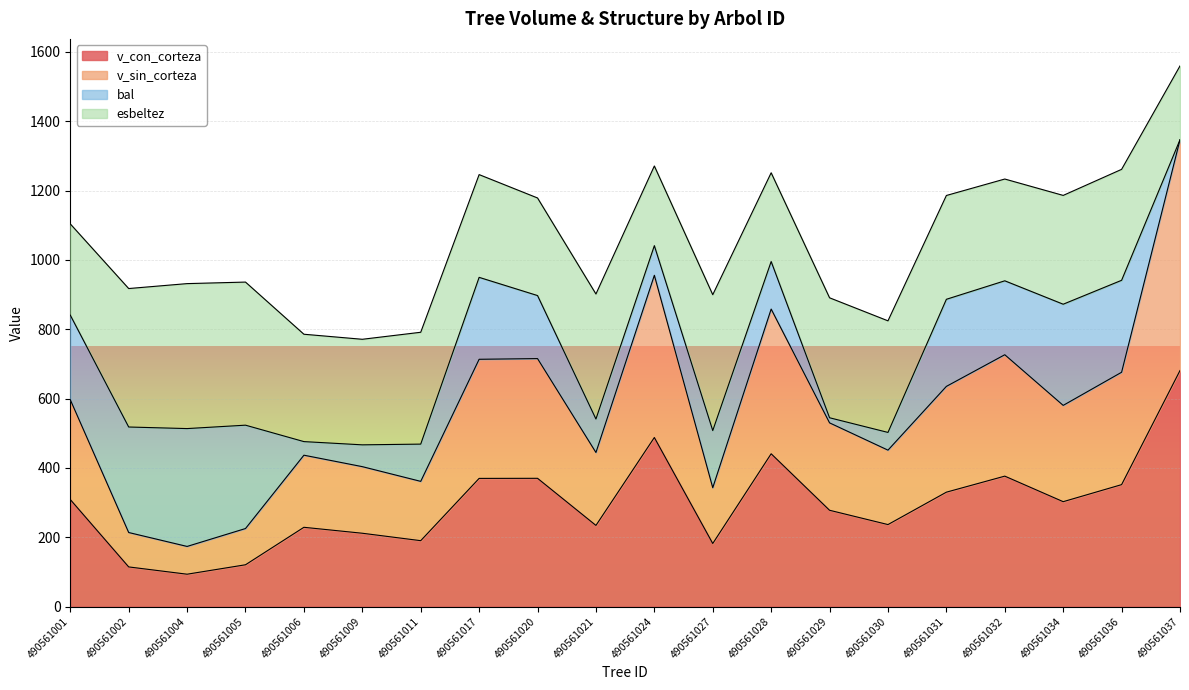

At which label does v_con_corteza reach its minimum?

490561004